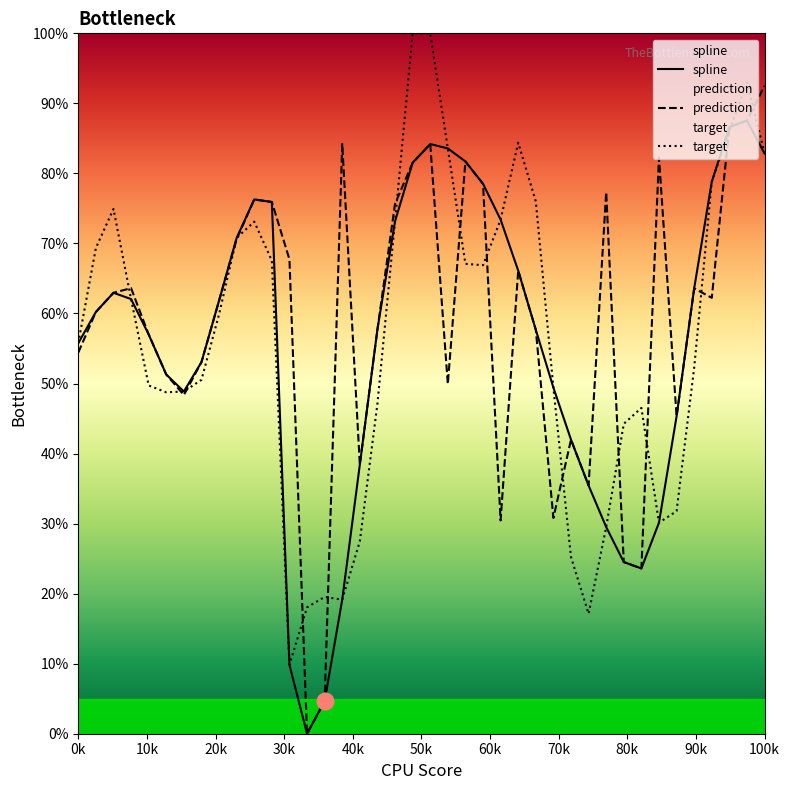

How many times do target and prediction cross each other?

17